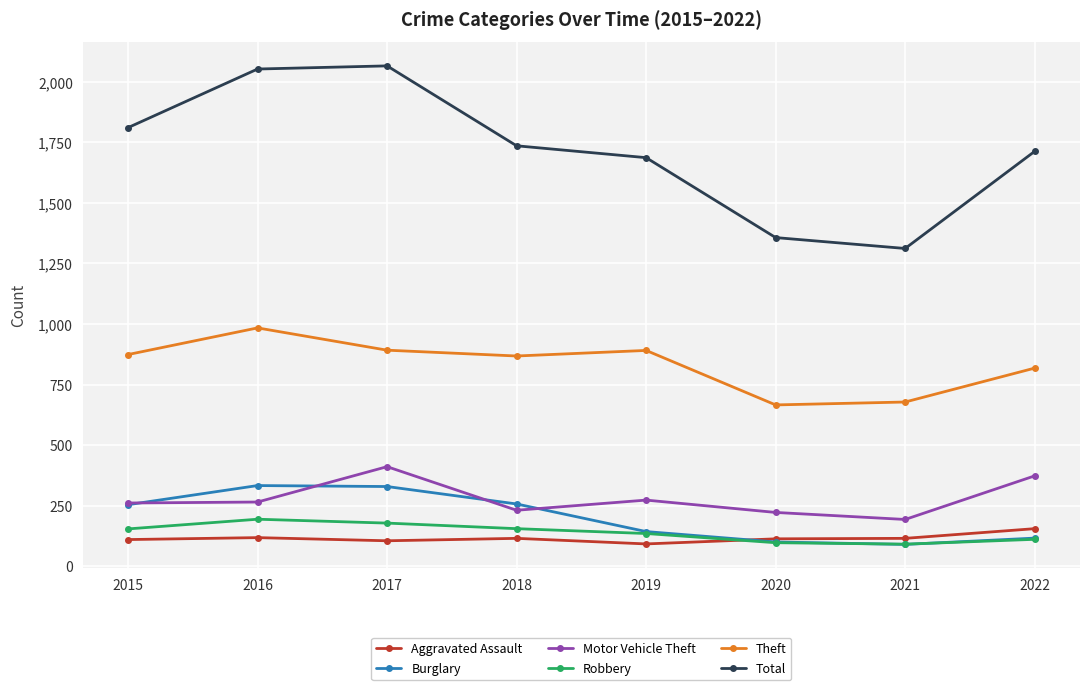

How many interior local valleys does the Burglary series have?

1